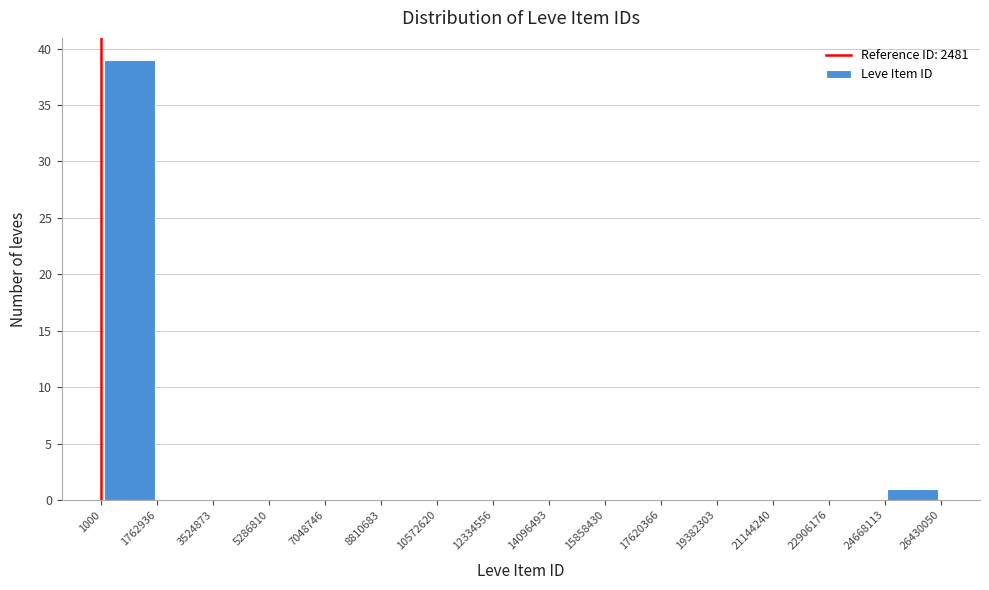

How tall is the bar that spans 24668113 to 26430050 on the x-axis? The values are not printed on the chart, so give them approximately, as read against the axis.

1